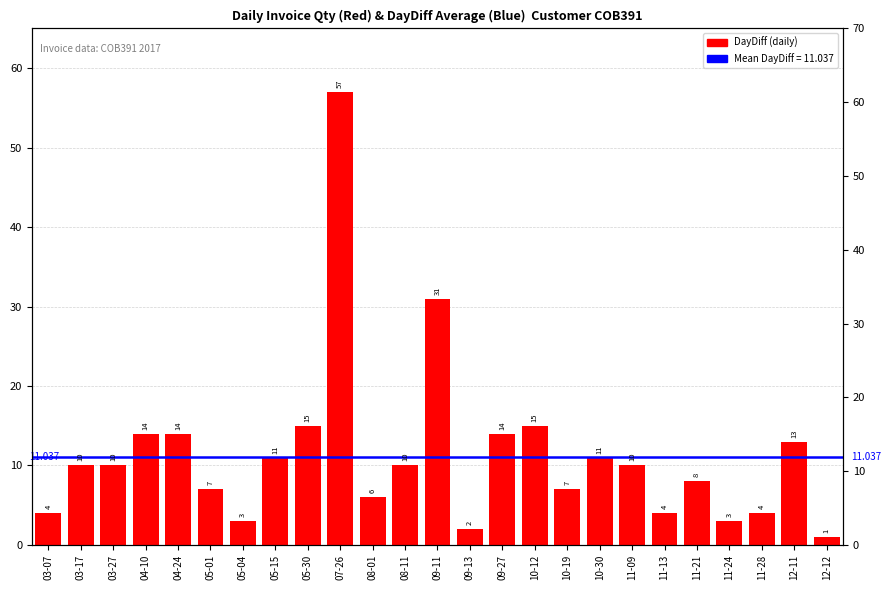

Rank the categories by value from highest to lowest.

07-26, 09-11, 05-30, 10-12, 04-10, 04-24, 09-27, 12-11, 05-15, 10-30, 03-17, 03-27, 08-11, 11-09, 11-21, 05-01, 10-19, 08-01, 03-07, 11-13, 11-28, 05-04, 11-24, 09-13, 12-12